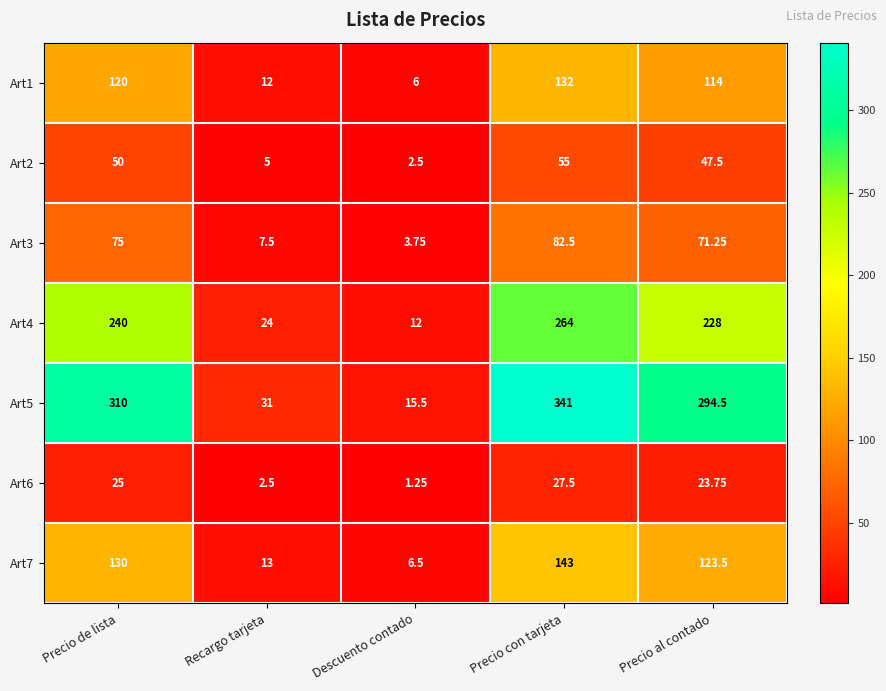

Is the value of Art4 at Descuento contado greater than the value of Art6 at Precio con tarjeta?

No